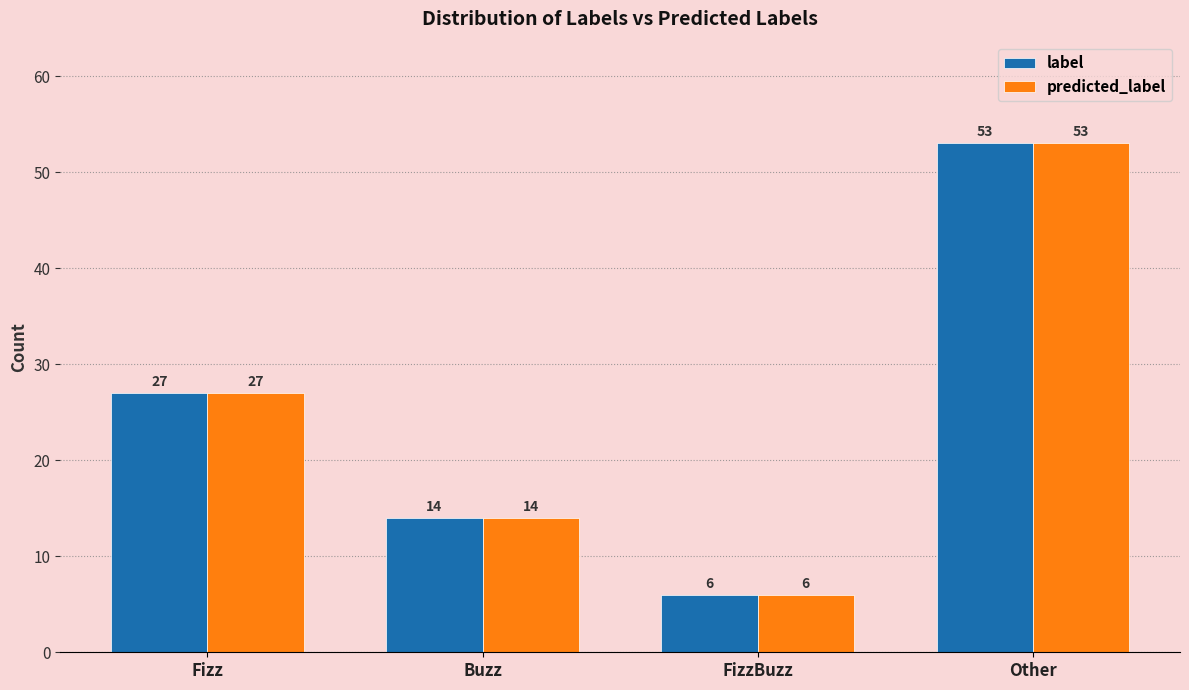

Rank the categories by predicted_label value from highest to lowest.

Other, Fizz, Buzz, FizzBuzz